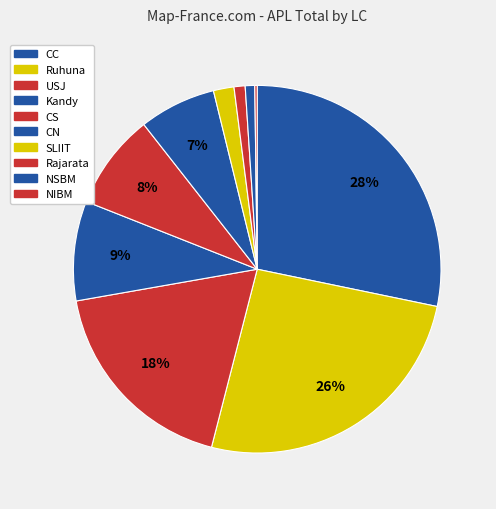

To the nearest percent, what is the difference between the largest and smallest slice percentages?

28%